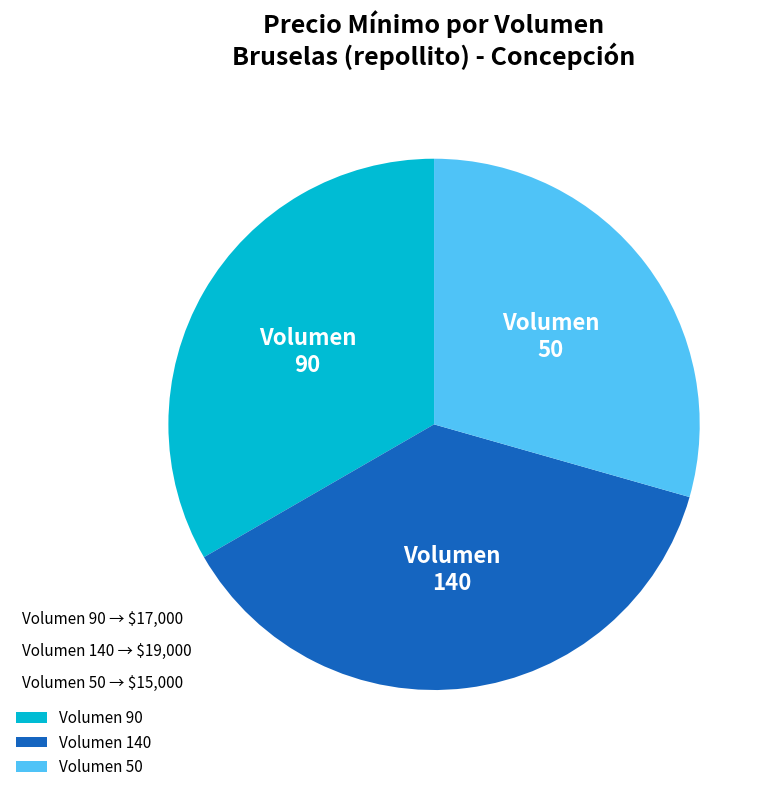

What is the smallest slice in the pie chart?

Volumen 50